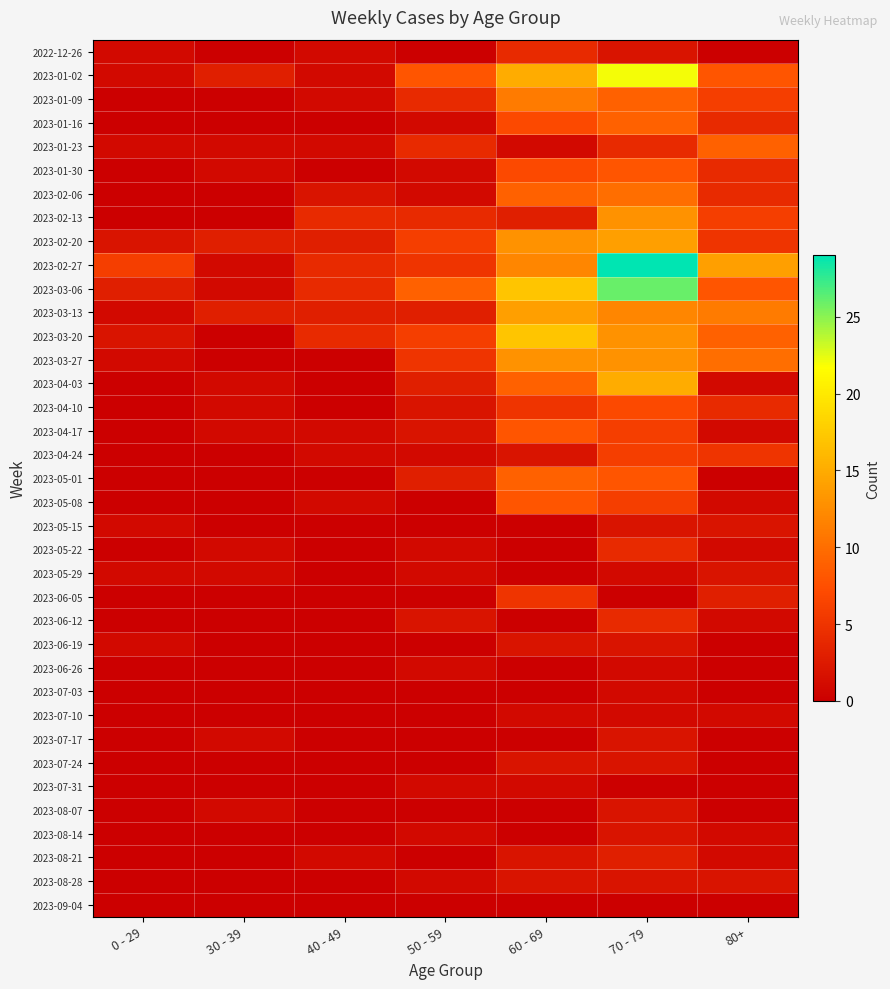

Which series has the largest range (max minus min)?

2023-02-27